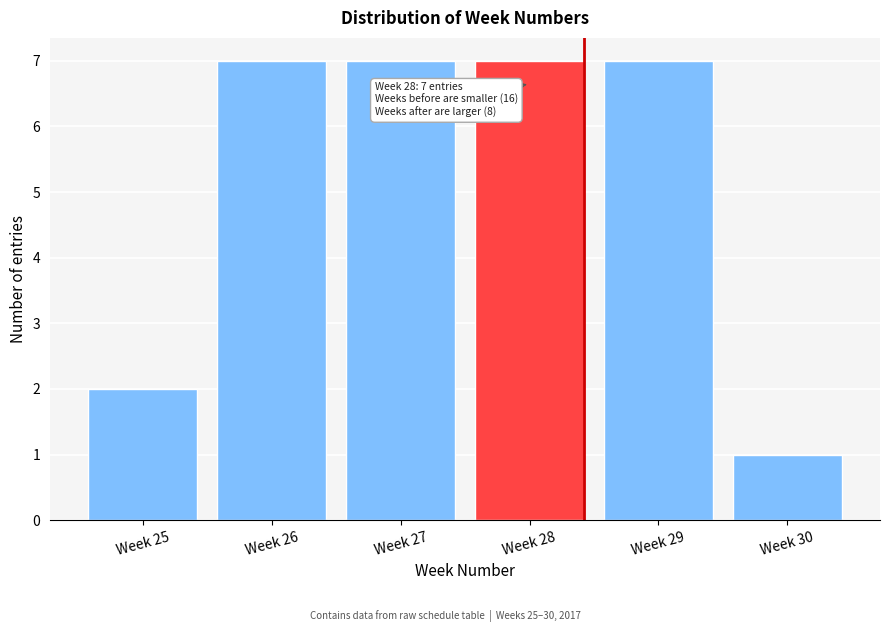

Reading right to left, what are all the values shown in this chart?

Week 30=1	Week 29=7	Week 28=7	Week 27=7	Week 26=7	Week 25=2